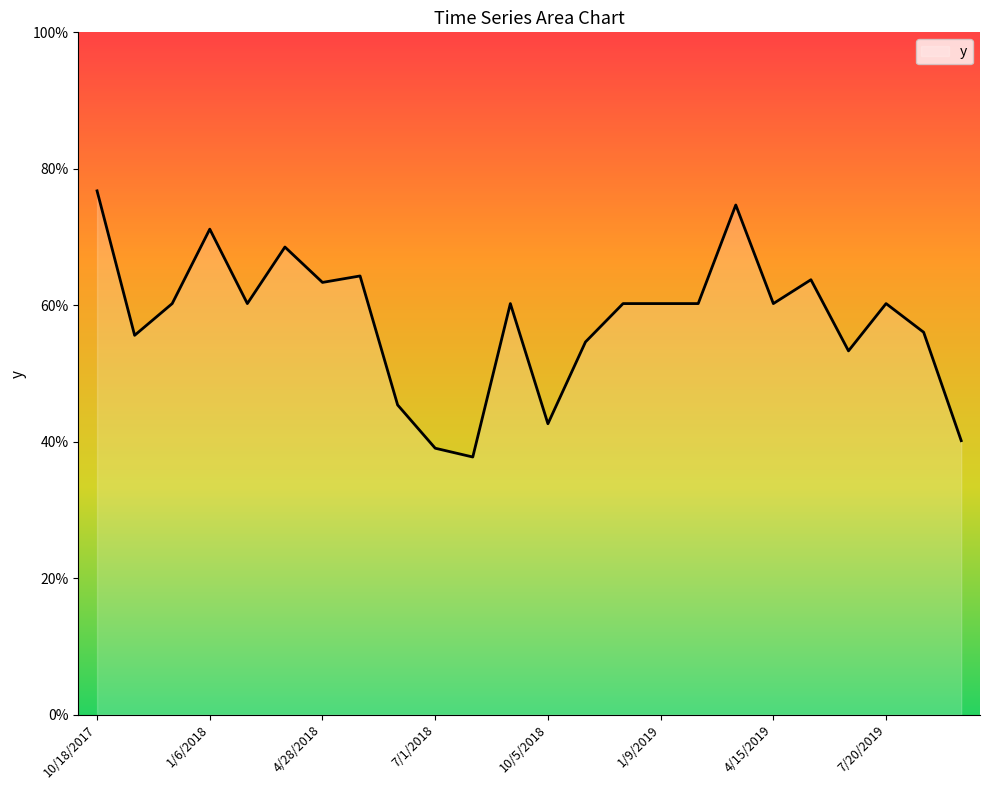

What is the difference between the second highest and second lowest values?

0.4